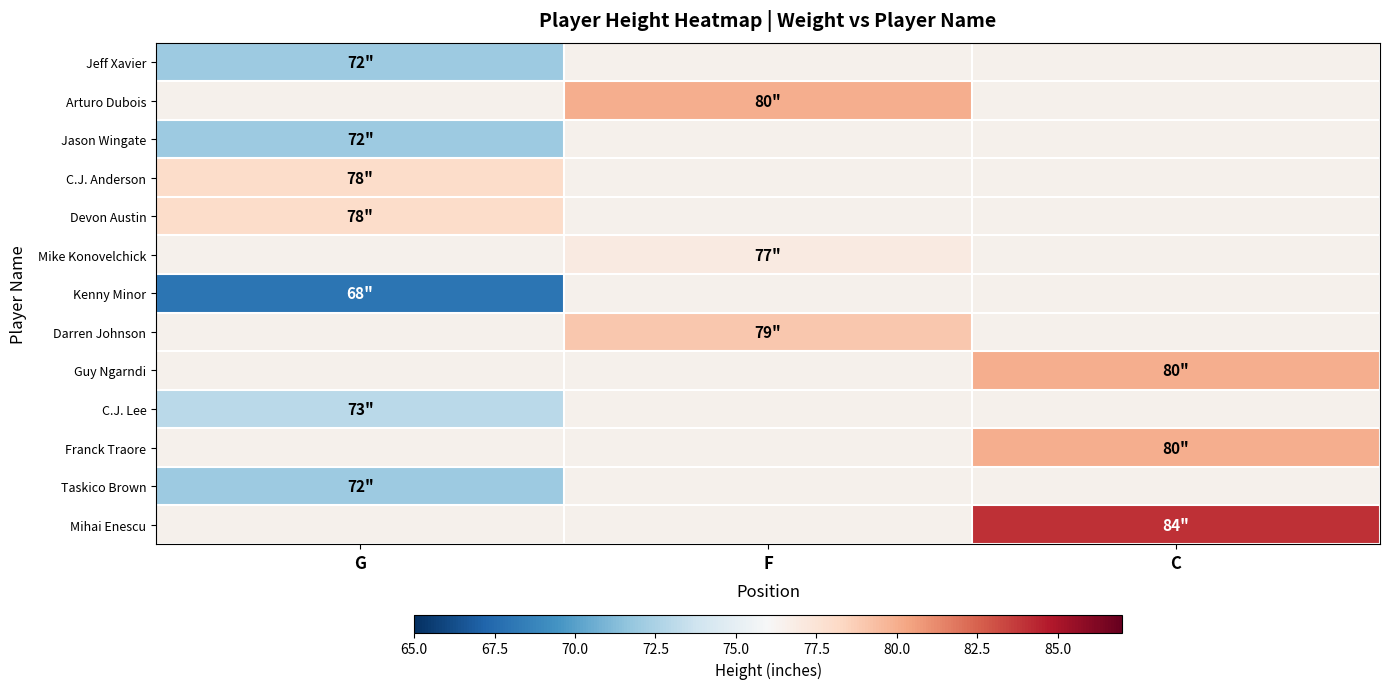

Which category has the highest value in the Mihai Enescu series?

G